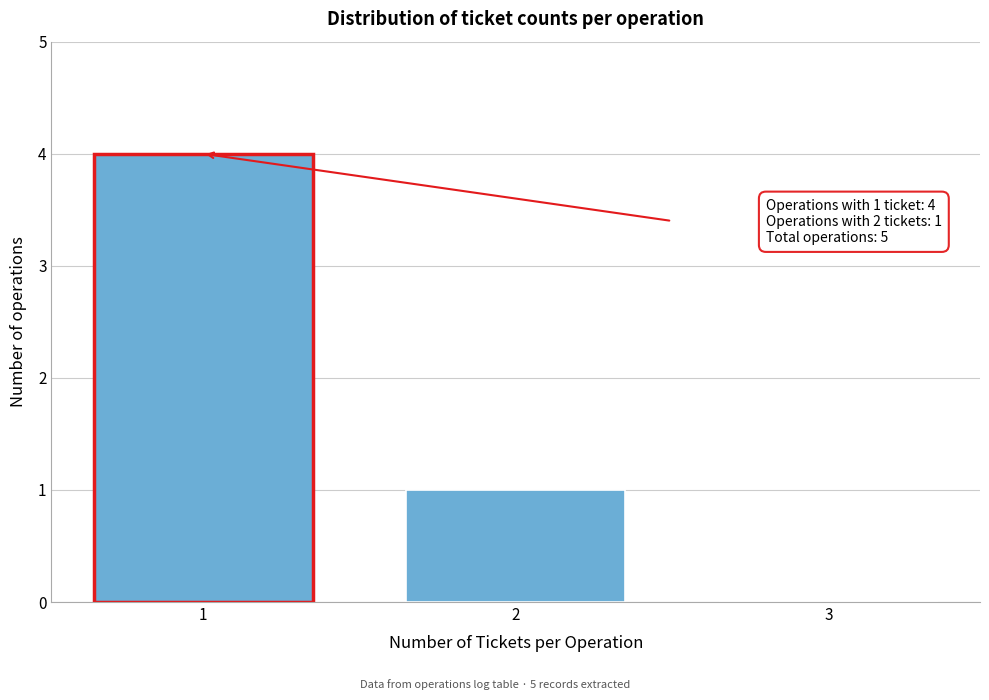

Reading left to right, what are all the values shown in this chart?

1=4	2=1	3=0